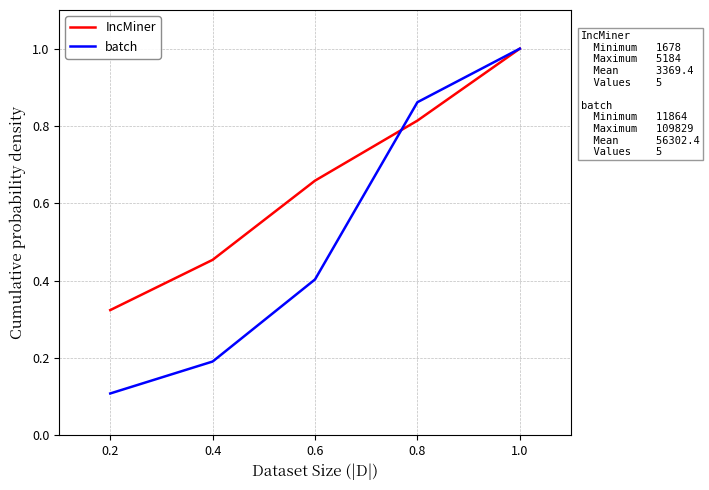

Which series has the largest total across all categories?

IncMiner